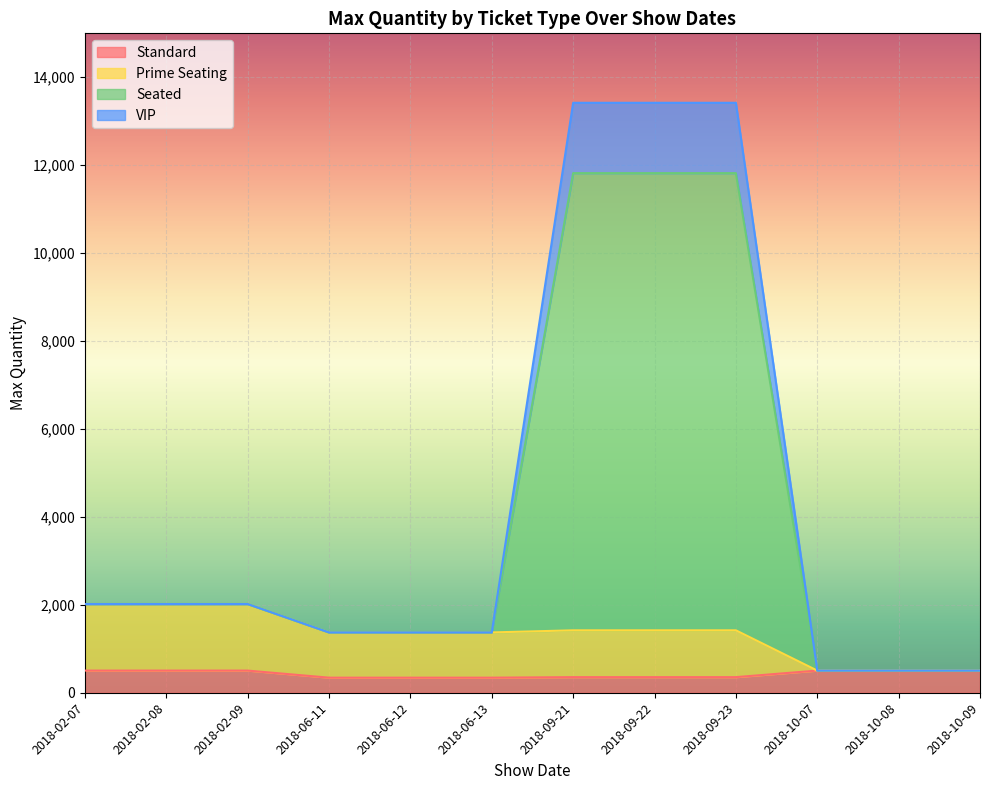

At which label does Seated reach its peak?

2018-09-21